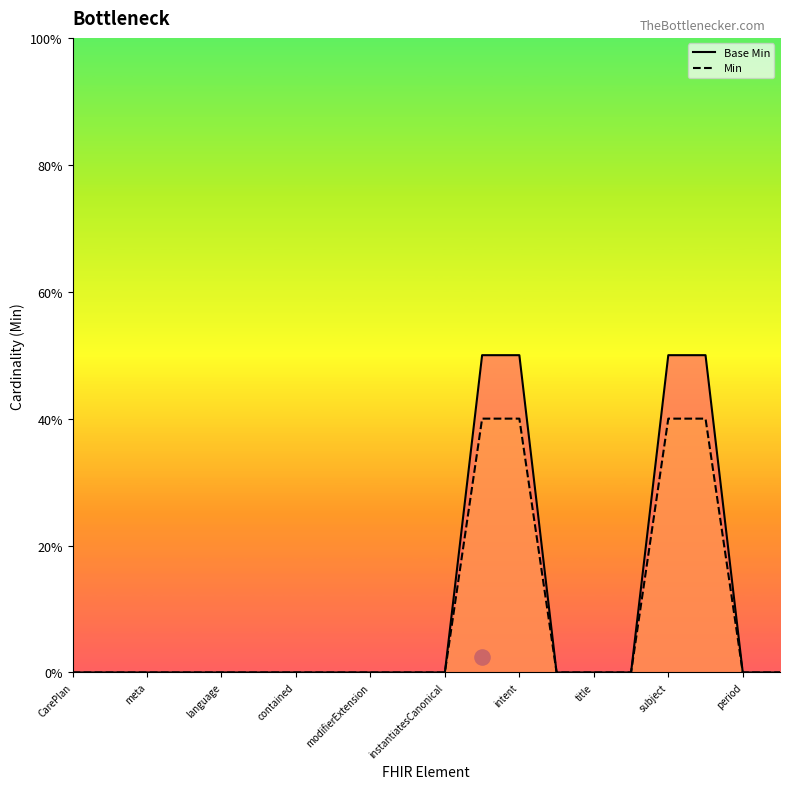

Which series has the largest total across all categories?

Base Min line